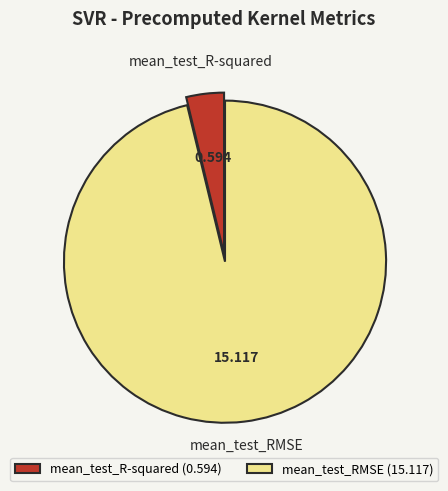

How many slices are in this pie chart?

2